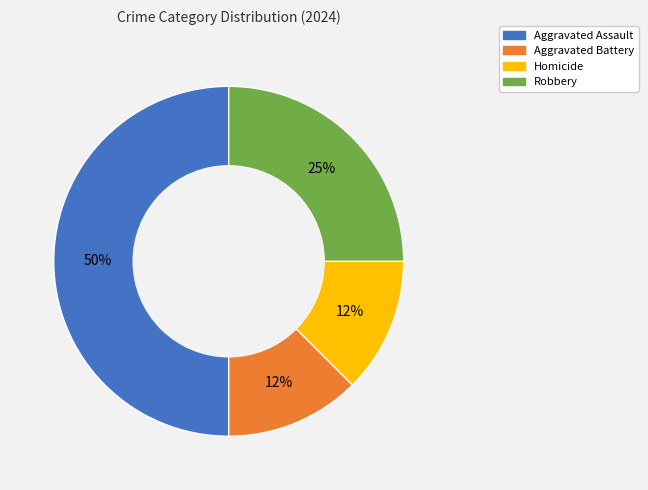

How many slices are in this pie chart?

4